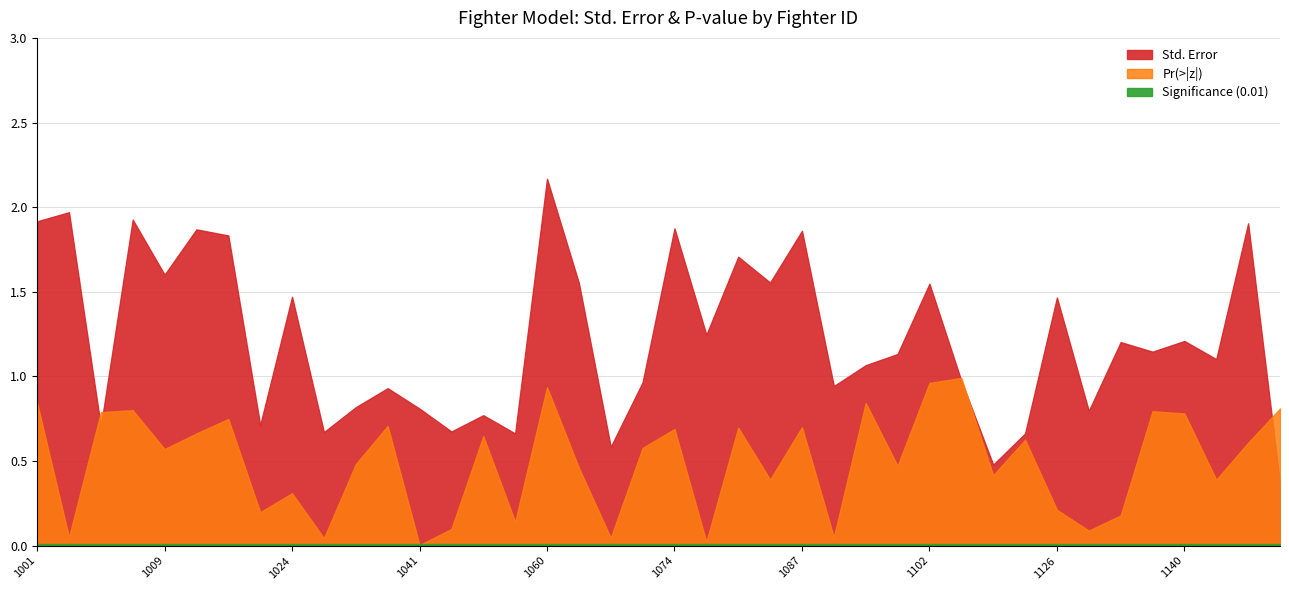

List the labels in order of Pr(>|z|) value, smallest first.

1041, 1075, 1030, 1067, 1003, 1091, 1130, 1043, 1058, 1132, 1021, 1126, 1024, 1143, 1086, 1105, 1062, 1097, 1031, 1009, 1071, 1144, 1113, 1050, 1010, 1074, 1081, 1087, 1039, 1012, 1140, 1005, 1136, 1008, 1158, 1001, 1095, 1060, 1102, 1104